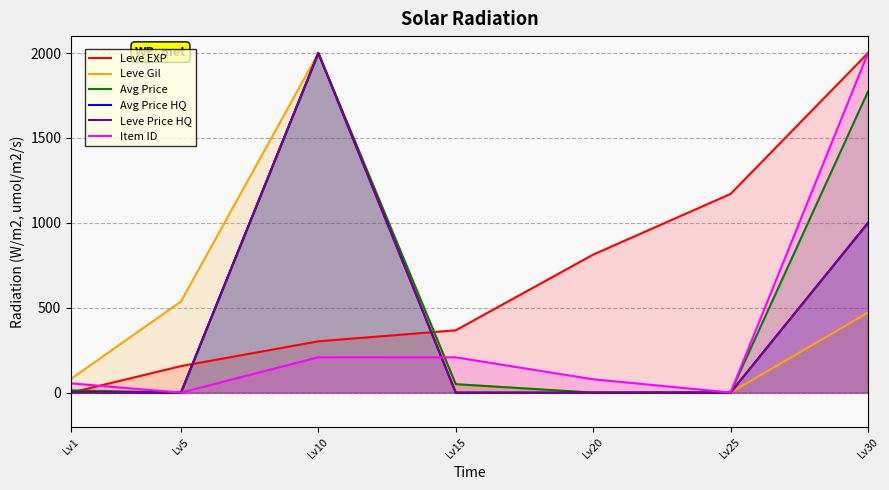

How many intersections are there between Leve Price HQ and Leve Gil?

1